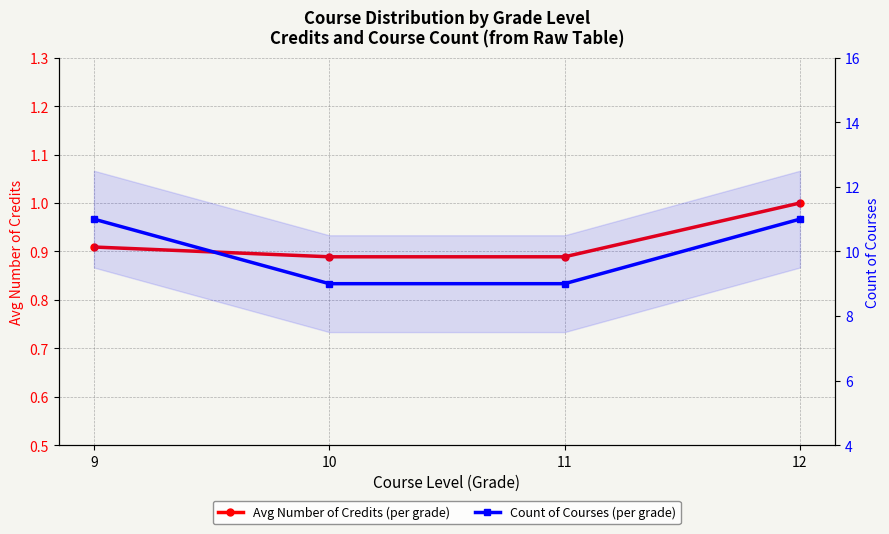

Count the Avg Number of Credits (per grade) values in the range 0 to 1.

4